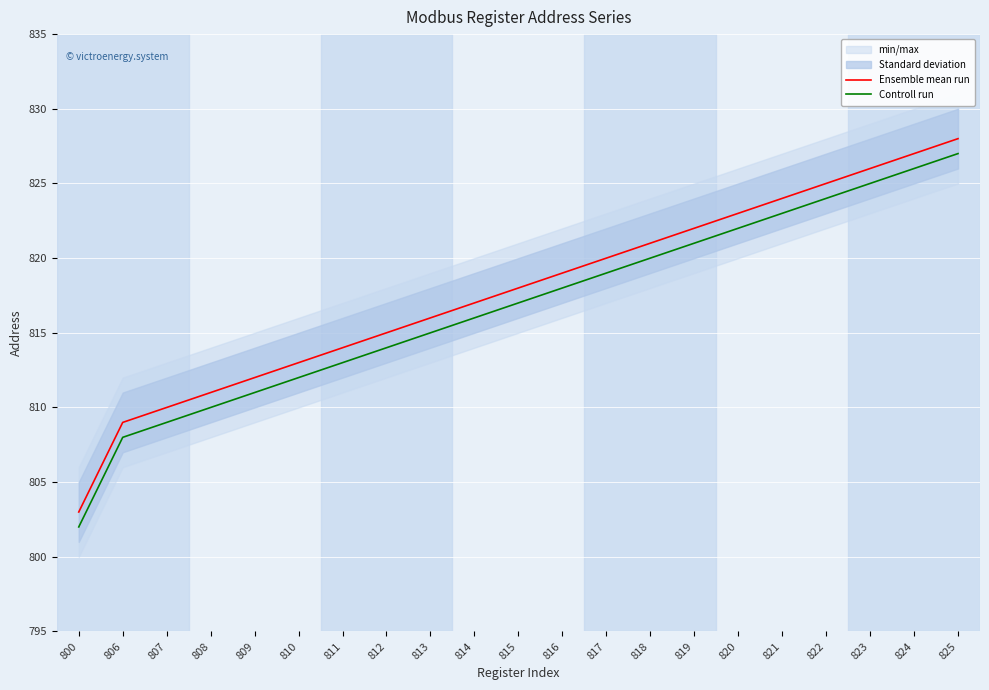

At which category does the chart reach its minimum across all series?

800